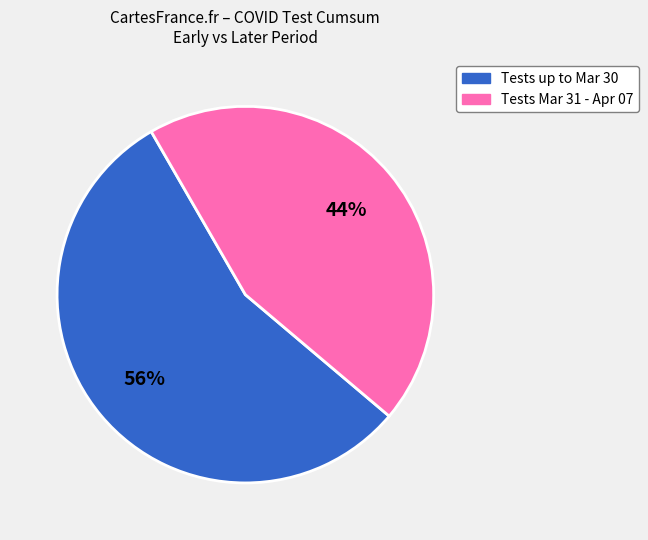

To the nearest percent, what is the average slice percentage?

50%